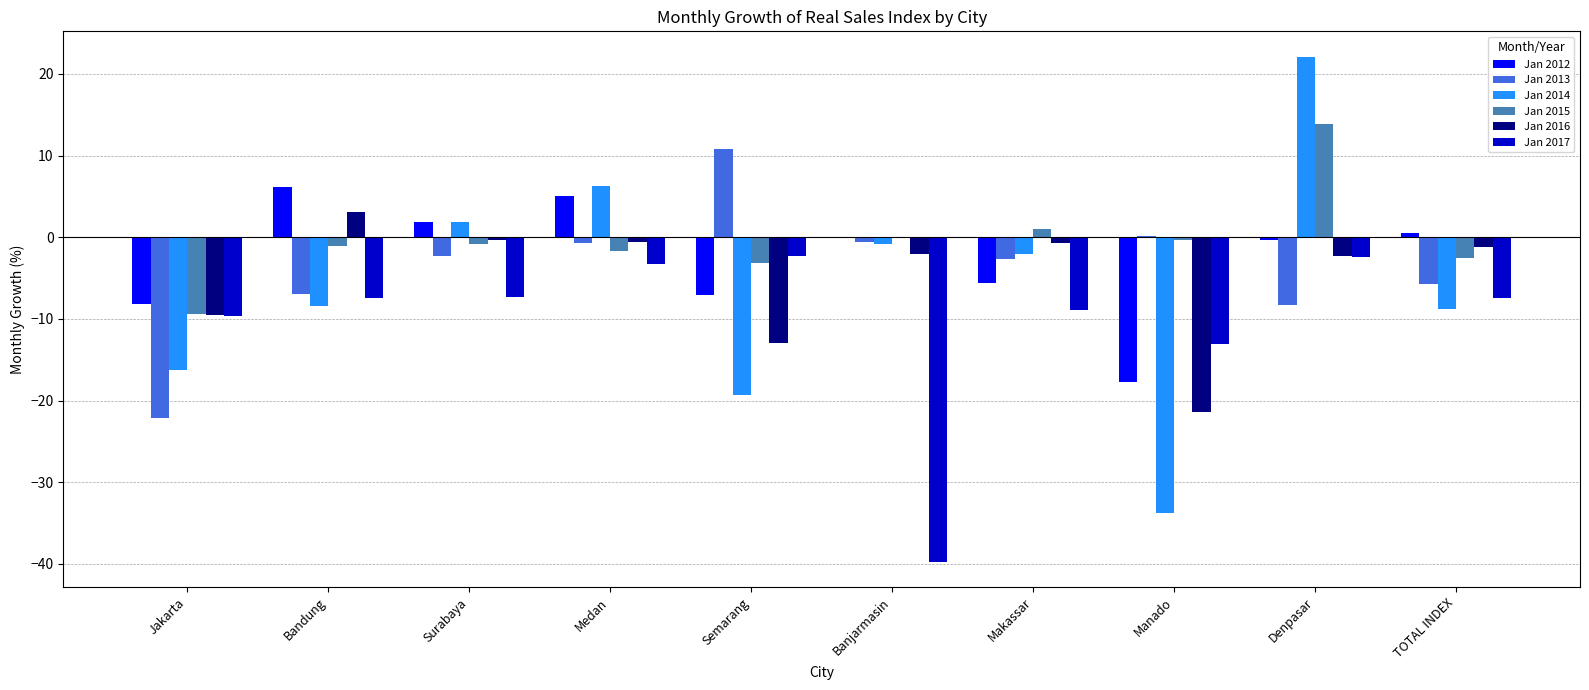

At which category is the sum across all series the highest?

Denpasar